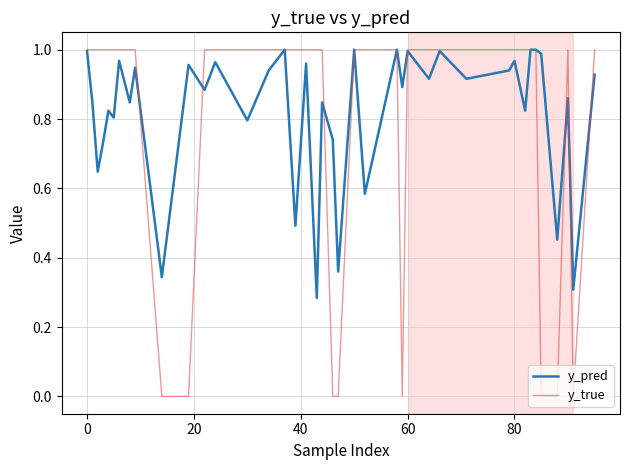

Which series has the largest range (max minus min)?

y_true